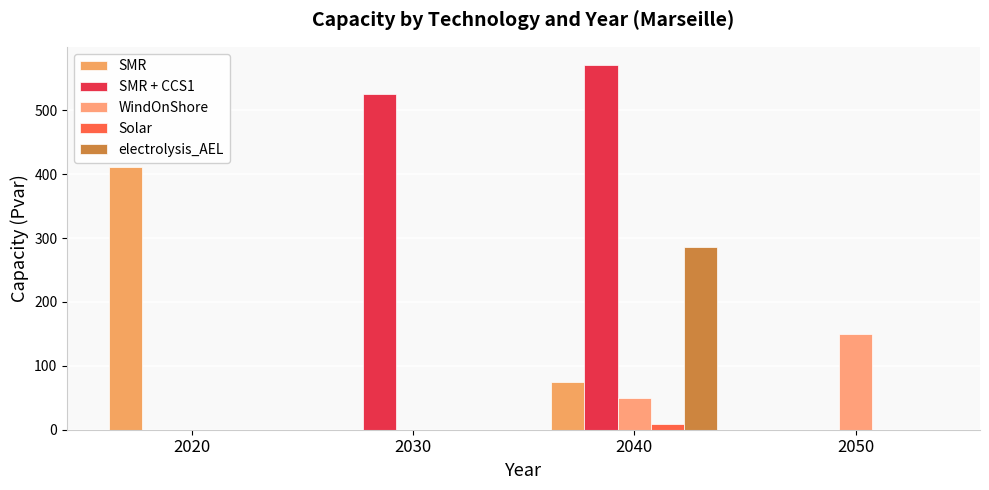

How many groups of bars are there?

4